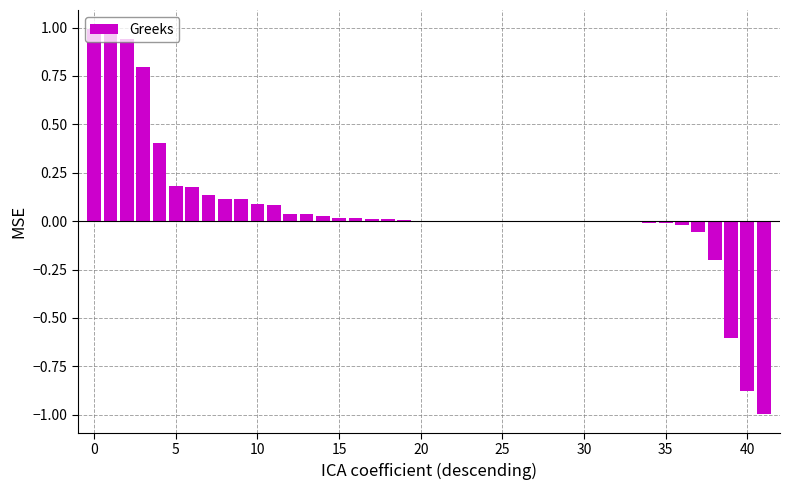

What is the sum of all values?

2.4